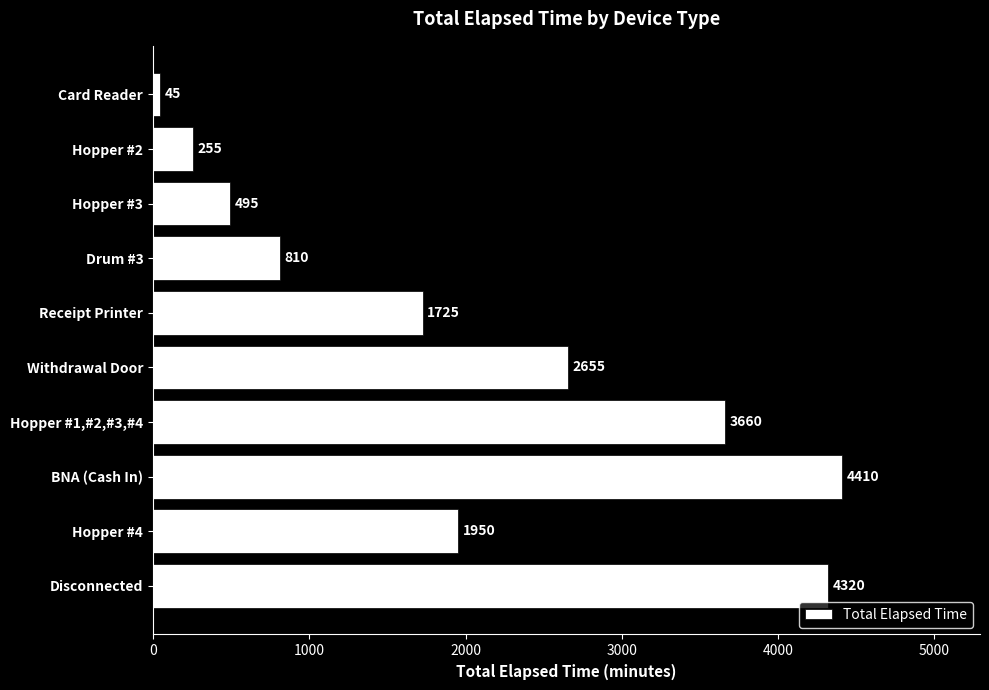

Does the chart contain stacked bars?

No